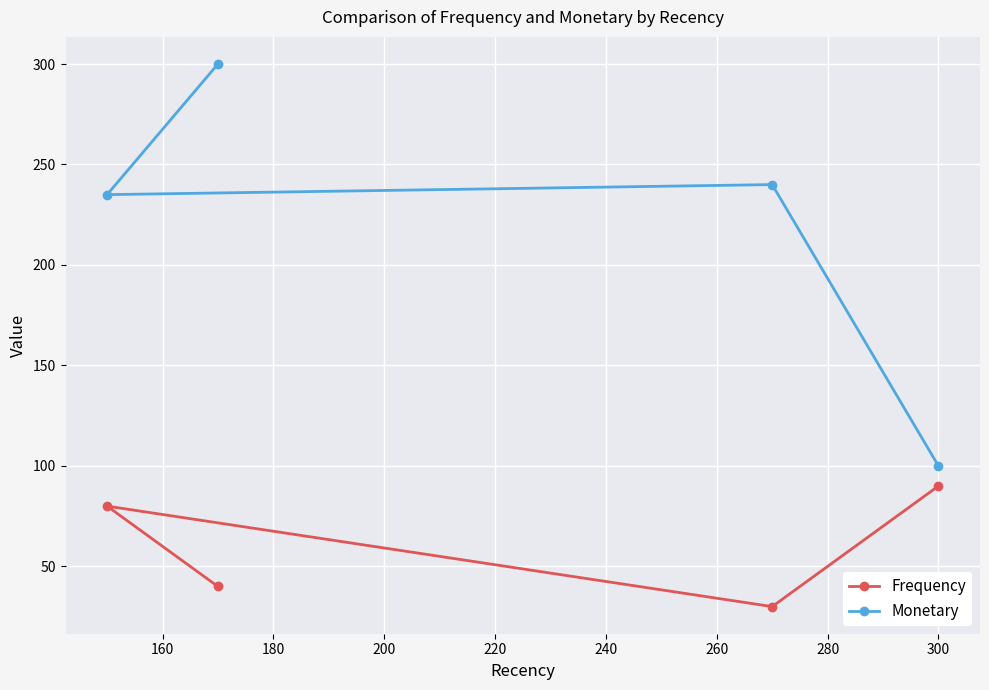

Which series has the largest range (max minus min)?

Monetary